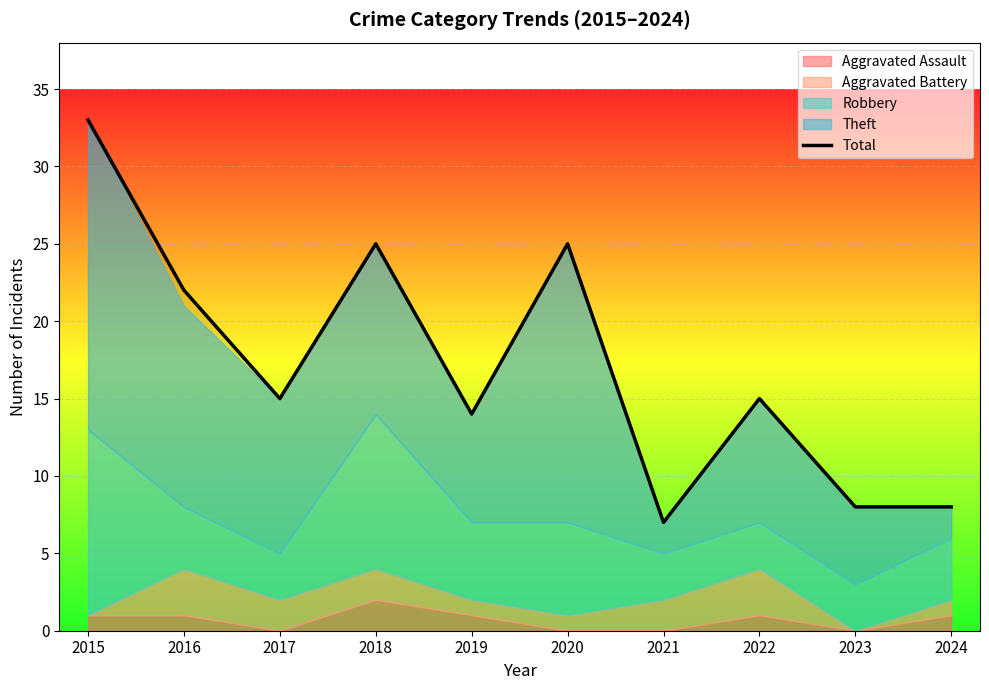

Which has a higher value, 2022 or 2020?

2020